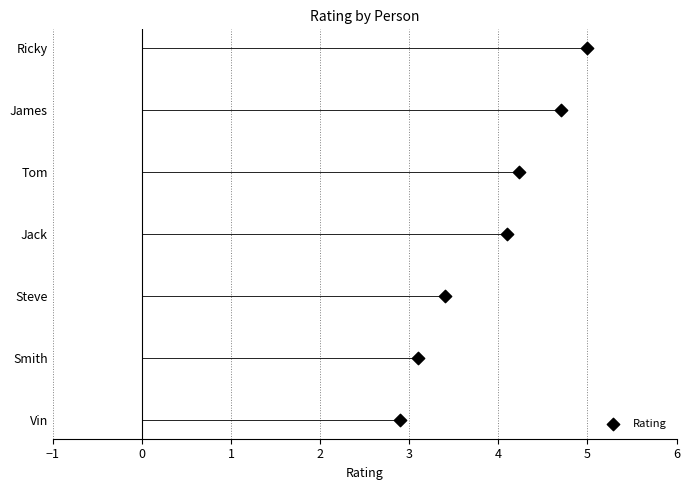

Which has a higher value, 2 or 3?

3